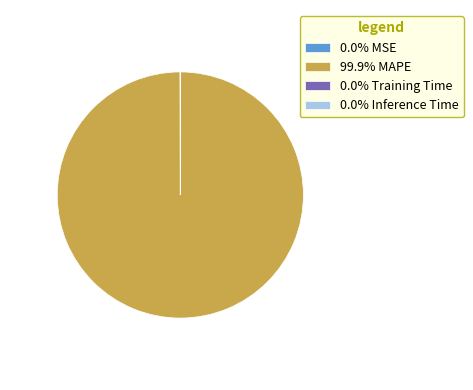

Is there any slice that represents more than half of the pie?

Yes